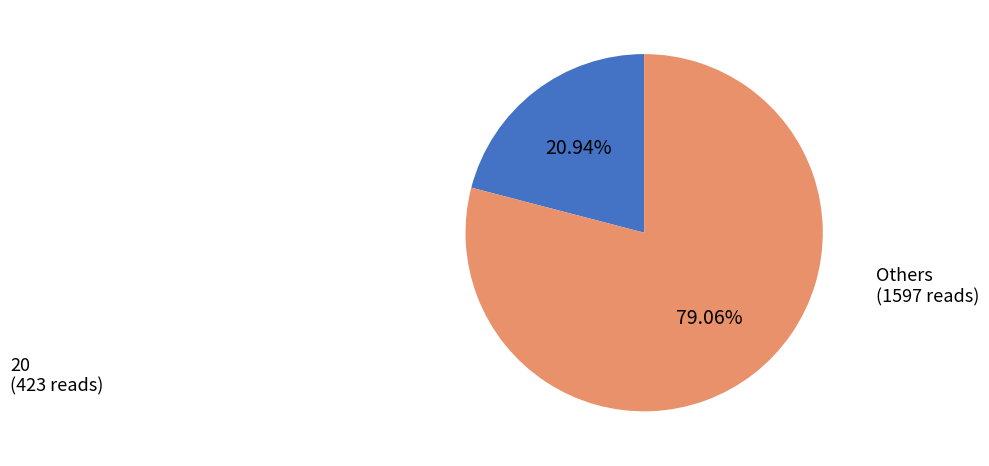

Does any single category account for the majority?

Yes